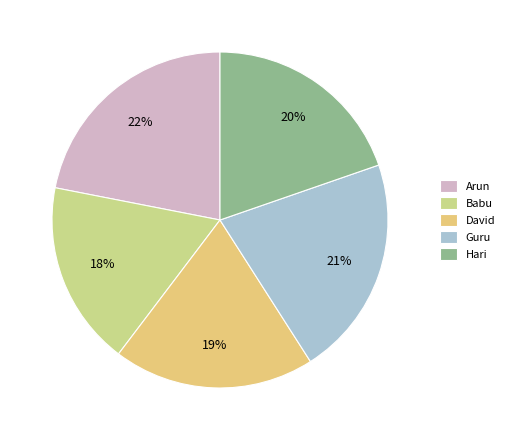

Count the number of slices in the pie.

5